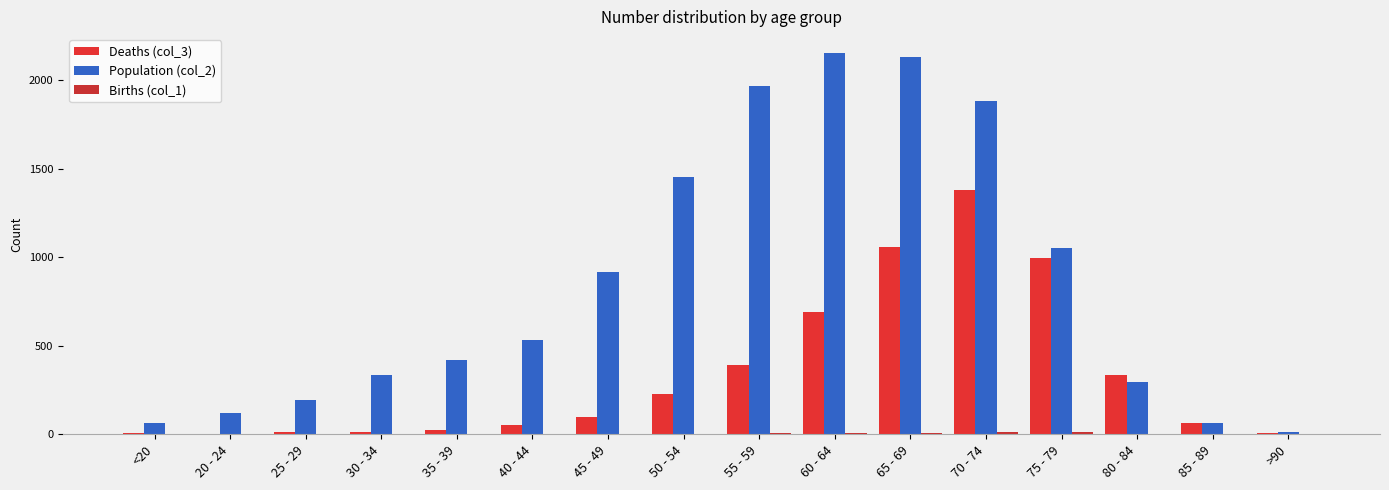

Count the number of categories in the chart.

16